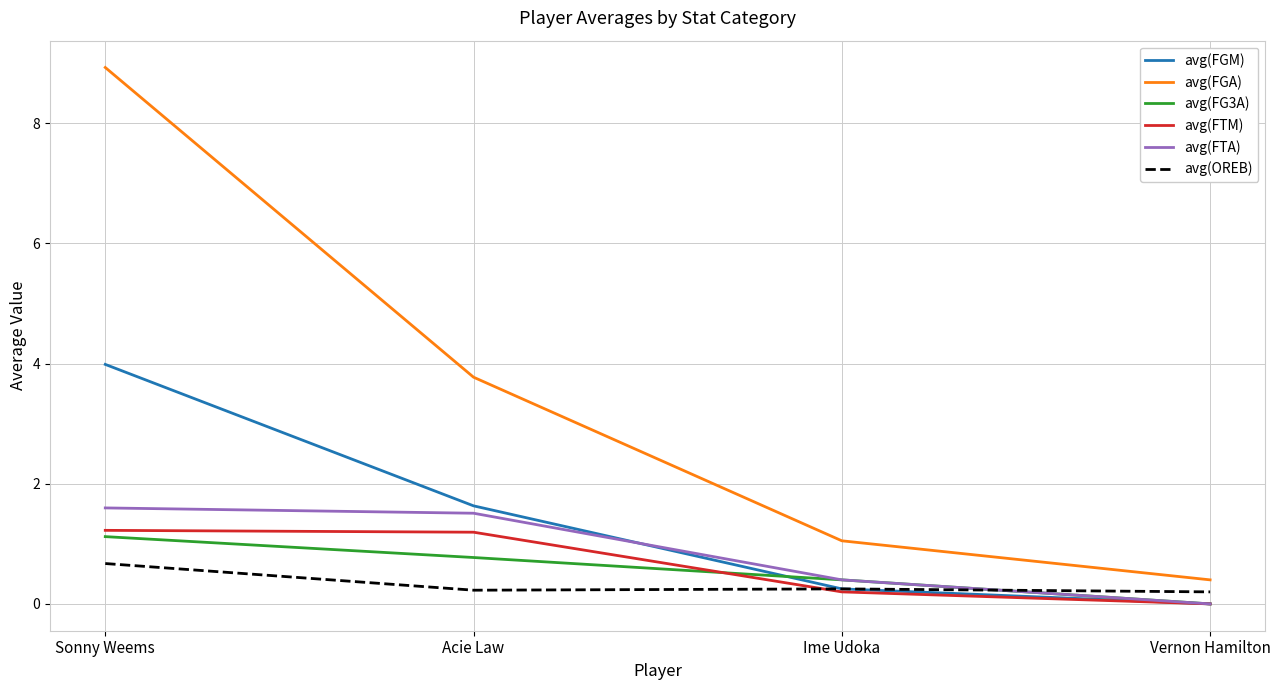

Count the avg(OREB) values in the range 0 to 1.

4